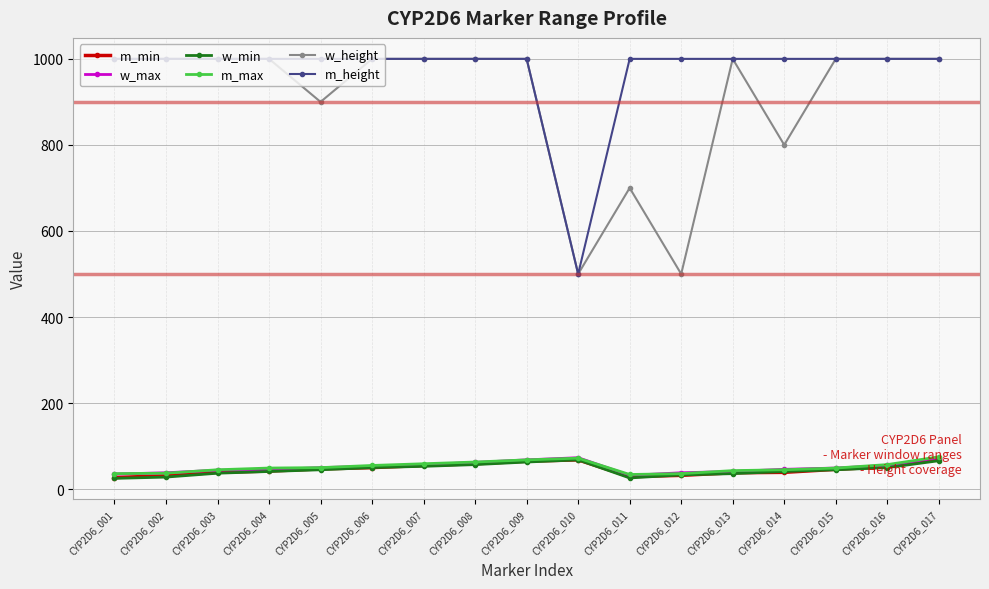

What is the spread (max minus min) of values at CYP2D6_014?

961